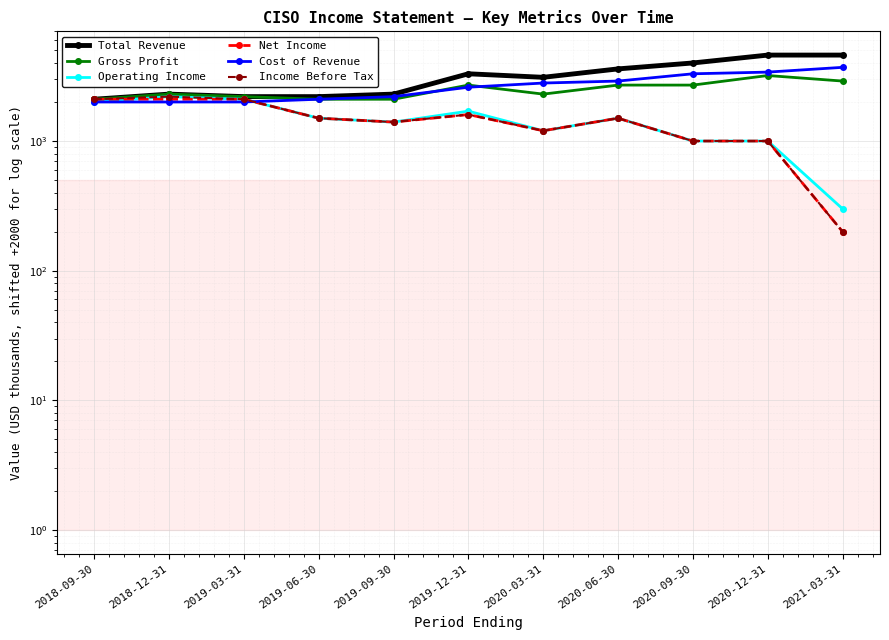

How many lines are shown in the chart?

6